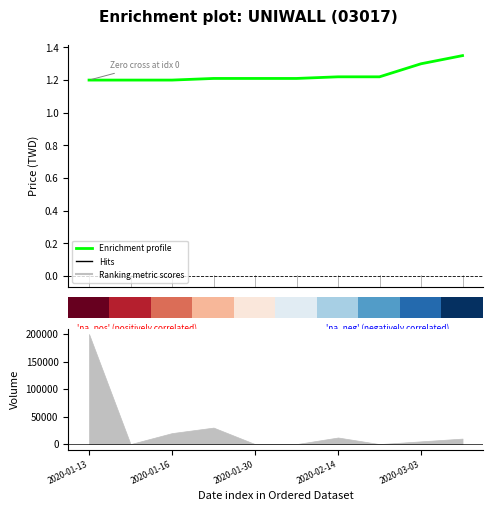

How many lines are shown in the chart?

2